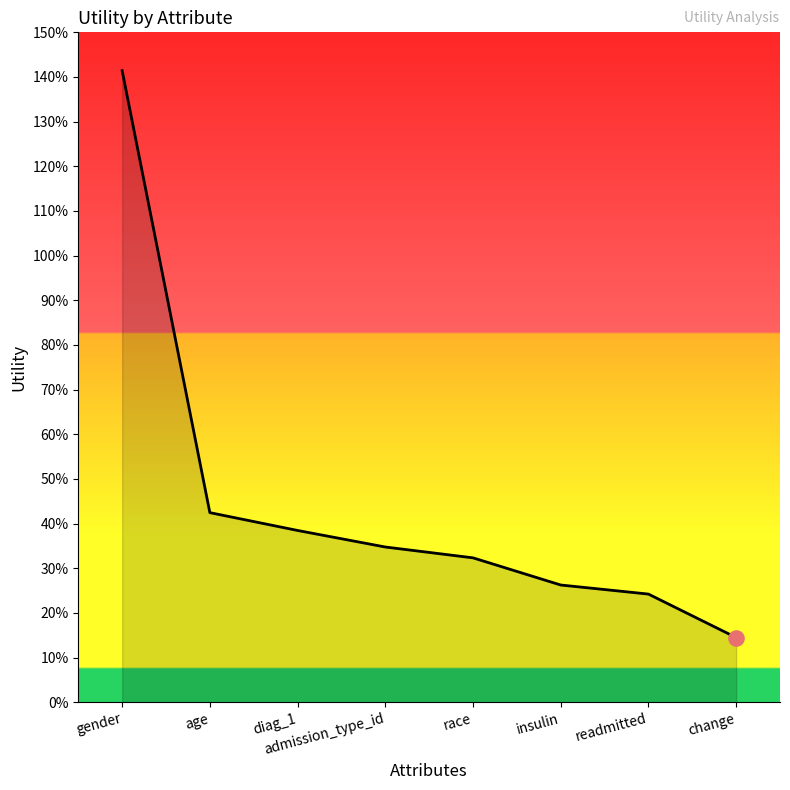

Which has a higher value, gender or age?

gender